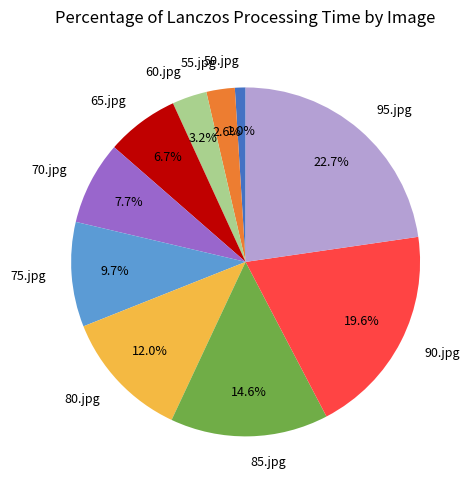

How many slices are in this pie chart?

10